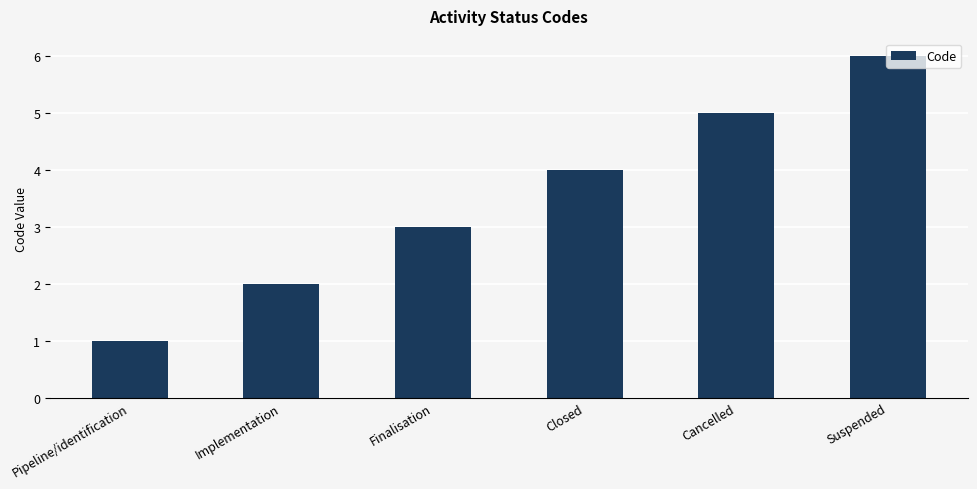

Where is the data nearest to the value 3?

Finalisation